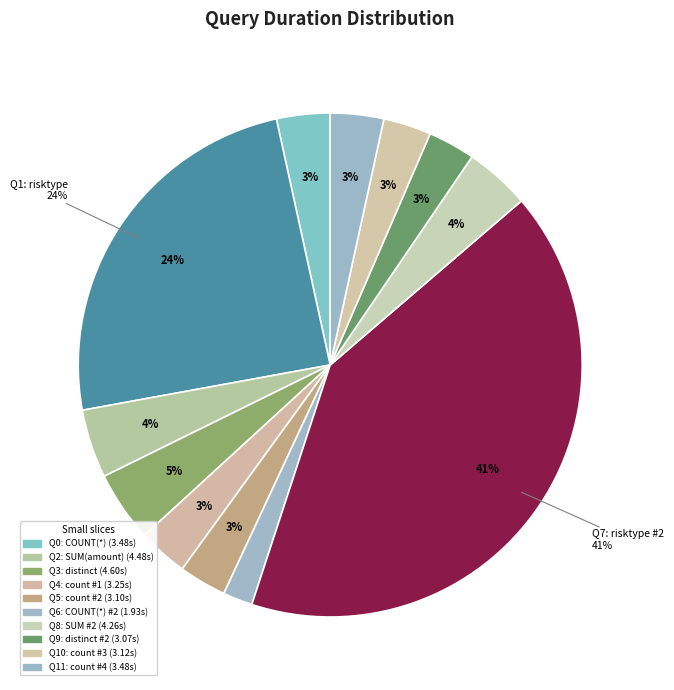

What is the smallest slice in the pie chart?

Query 6
COUNT(*) #2